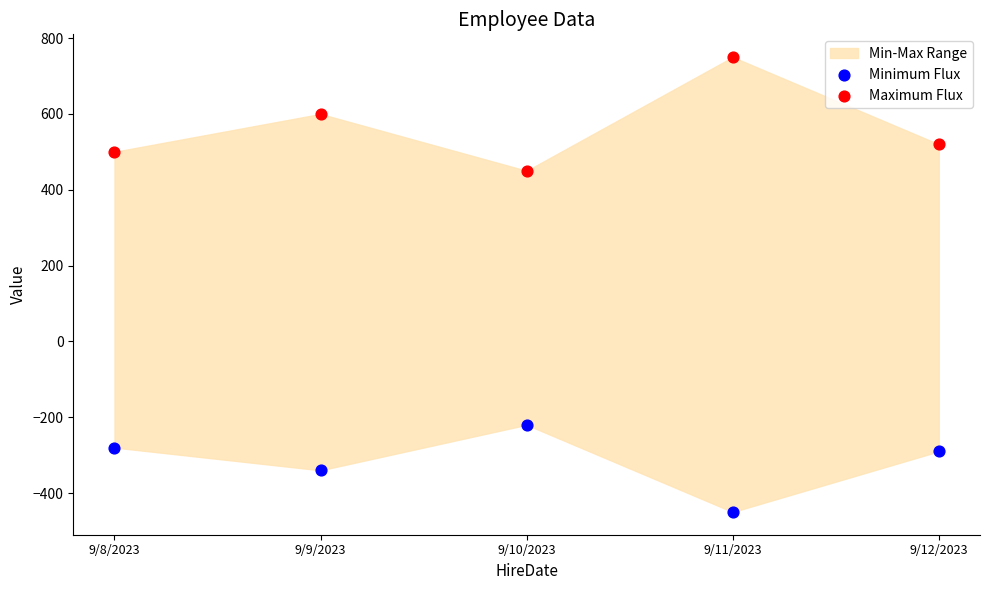

Which series contains the highest Y value?

Maximum Flux